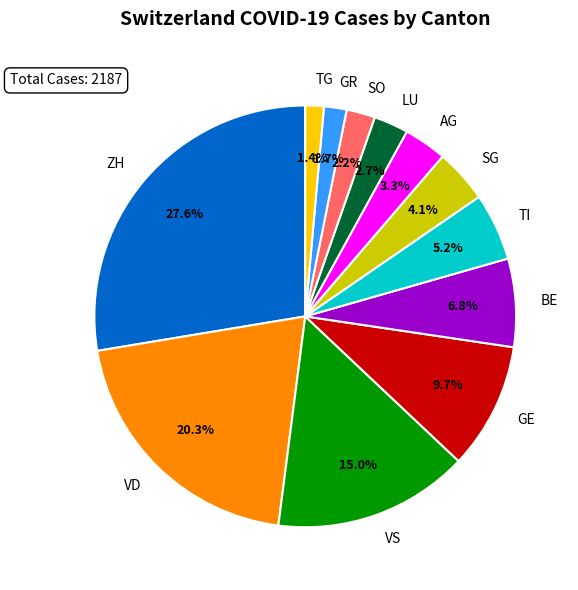

Combined, what portion of the pie is SG and AG?

7.4%